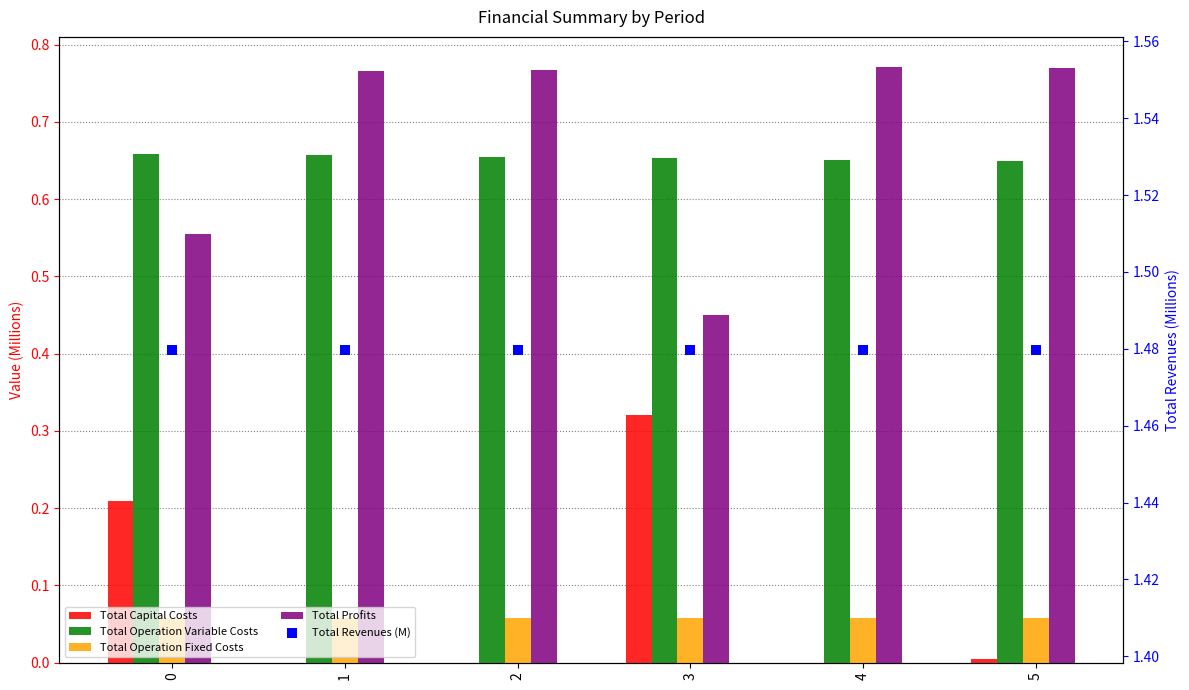

Is the value of Total Capital Costs at 1 greater than the value of Total Operation Fixed Costs at 3?

No